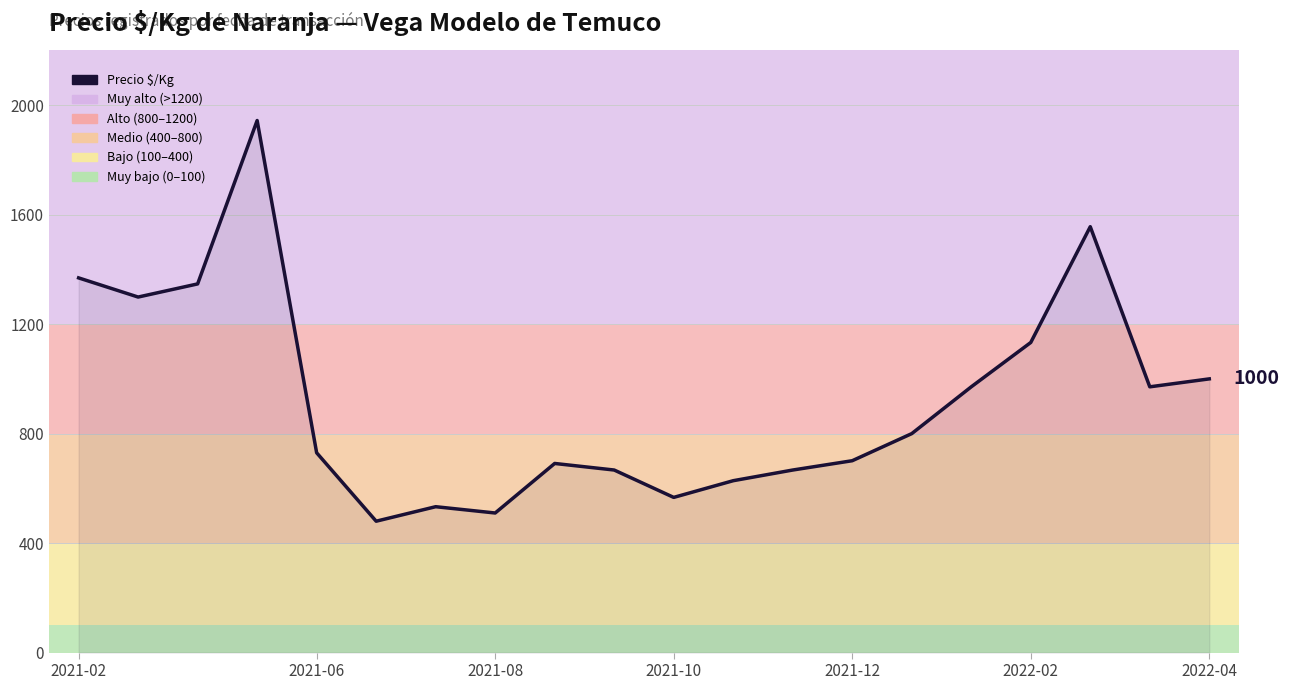

What is the greatest value displayed?

1944